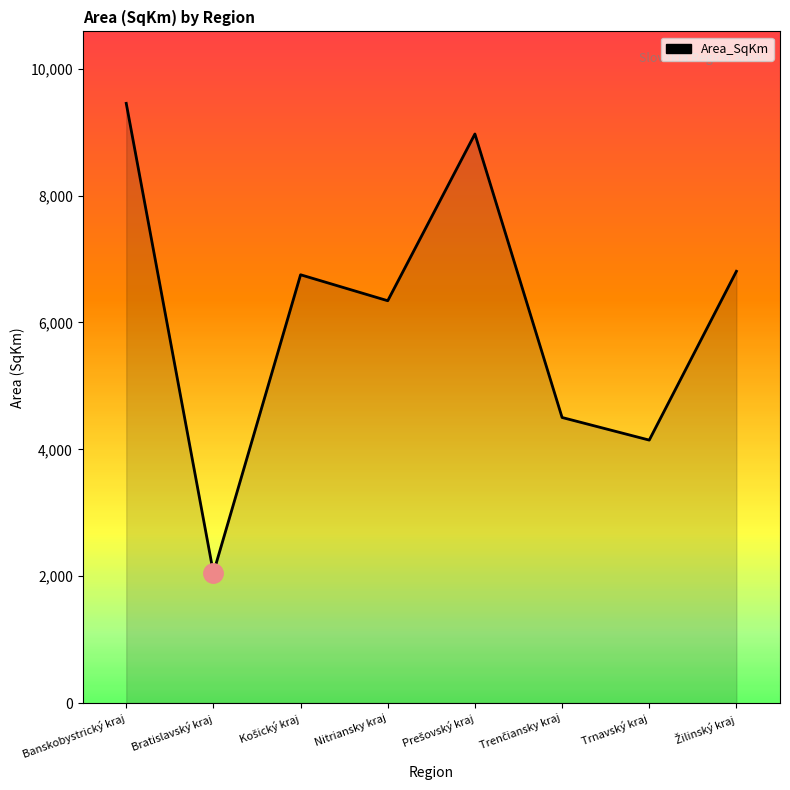

Does the chart display data point markers on the line(s)?

No